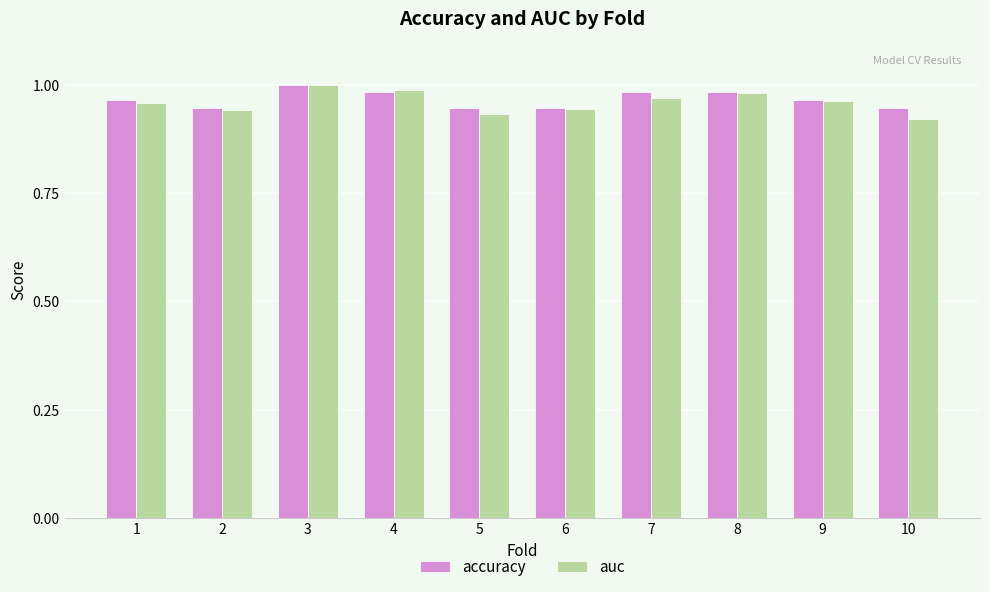

At how many categories does at least one series exceed 0?

10